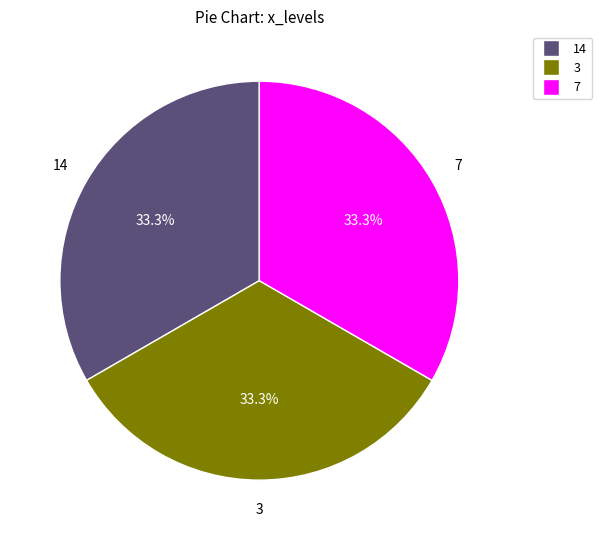

Is there a majority slice in this chart?

No